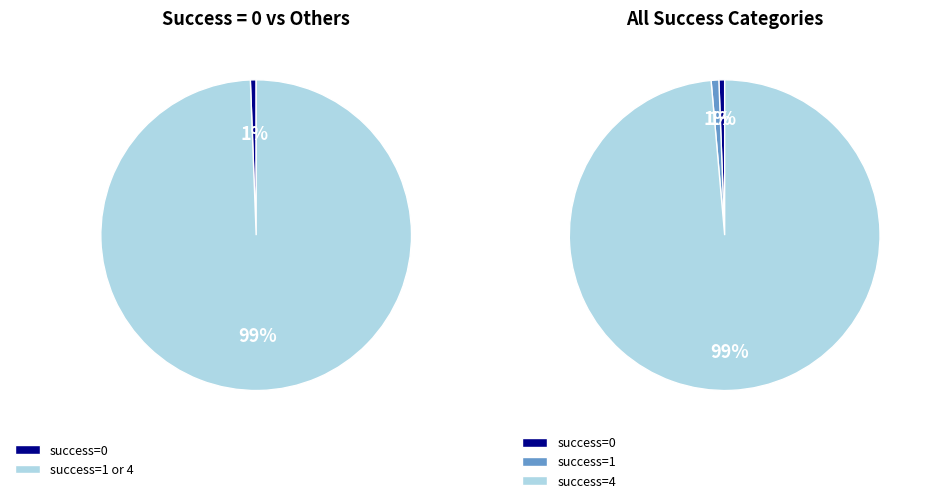

Is there a majority slice in this chart?

Yes